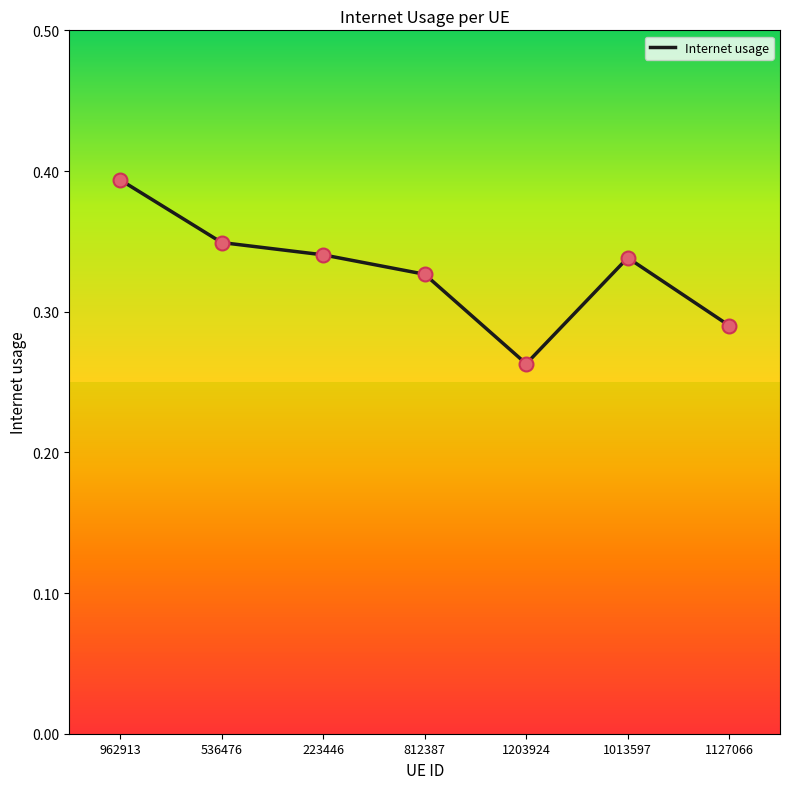

What is the change in value from 812387 to 1203924?

-0.1